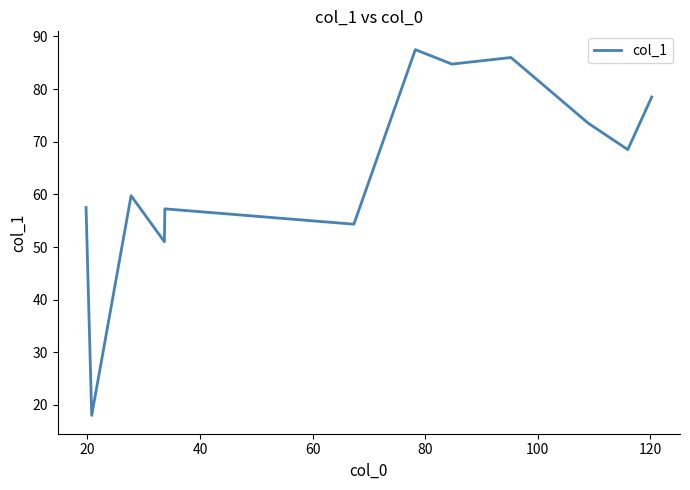

What is the smallest value displayed?

18.0